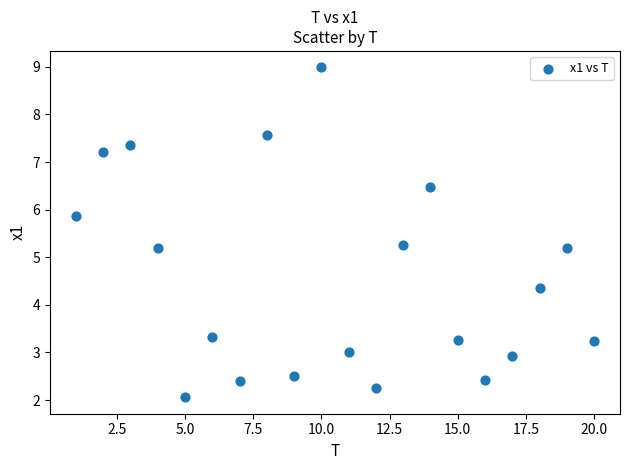

What is the range of X values (max minus min)?

19.0